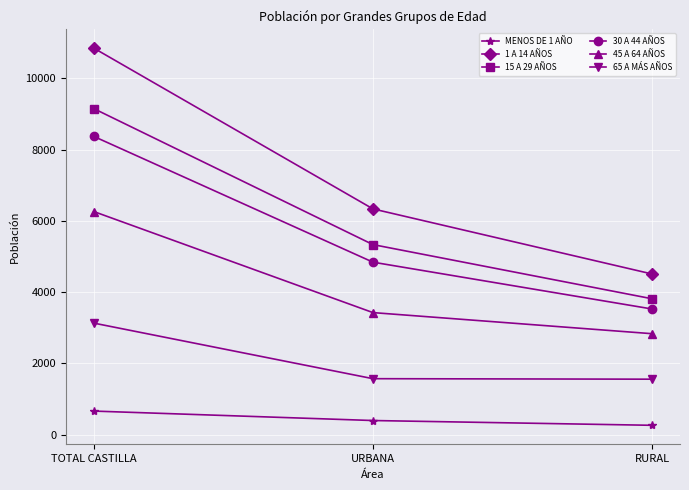

Is the value of 45 A 64 AÑOS at TOTAL CASTILLA greater than the value of 15 A 29 AÑOS at RURAL?

Yes